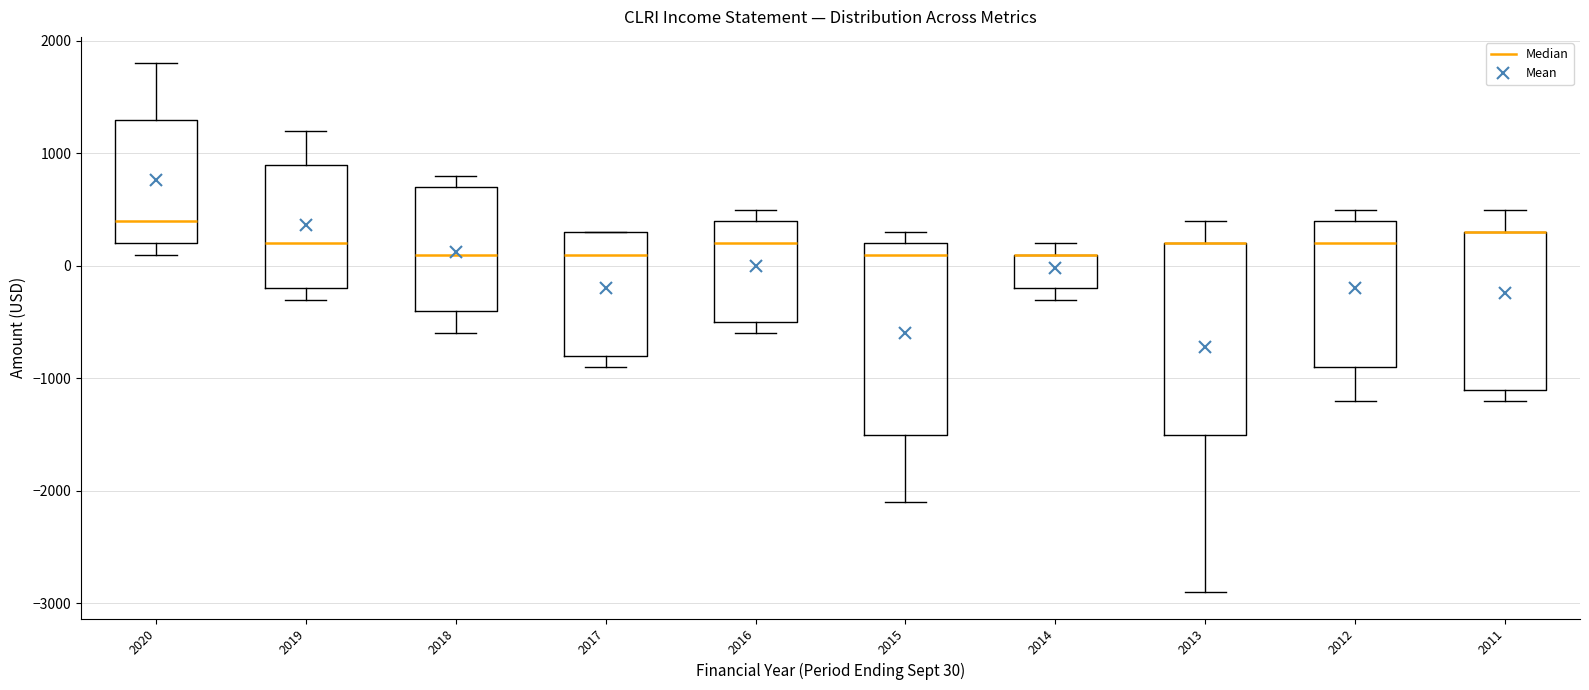

Reading left to right, read every box against the y-axis: the position of its median line, the range the box covers, and the ends of its whiskers. The values are not printed on the chart, so give them approximately, as read against the axis.

2020: median 400, box 200 to 1300, whiskers 100 to 1800
2019: median 200, box -200 to 900, whiskers -300 to 1200
2018: median 100, box -400 to 700, whiskers -600 to 800
2017: median 100, box -800 to 300, whiskers -900 to 300
2016: median 200, box -500 to 400, whiskers -600 to 500
2015: median 100, box -1500 to 200, whiskers -2100 to 300
2014: median 100 (drawn on the box's upper edge), box -200 to 100, whiskers -300 to 200
2013: median 200 (drawn on the box's upper edge), box -1500 to 200, whiskers -2900 to 400
2012: median 200, box -900 to 400, whiskers -1200 to 500
2011: median 300 (drawn on the box's upper edge), box -1100 to 300, whiskers -1200 to 500